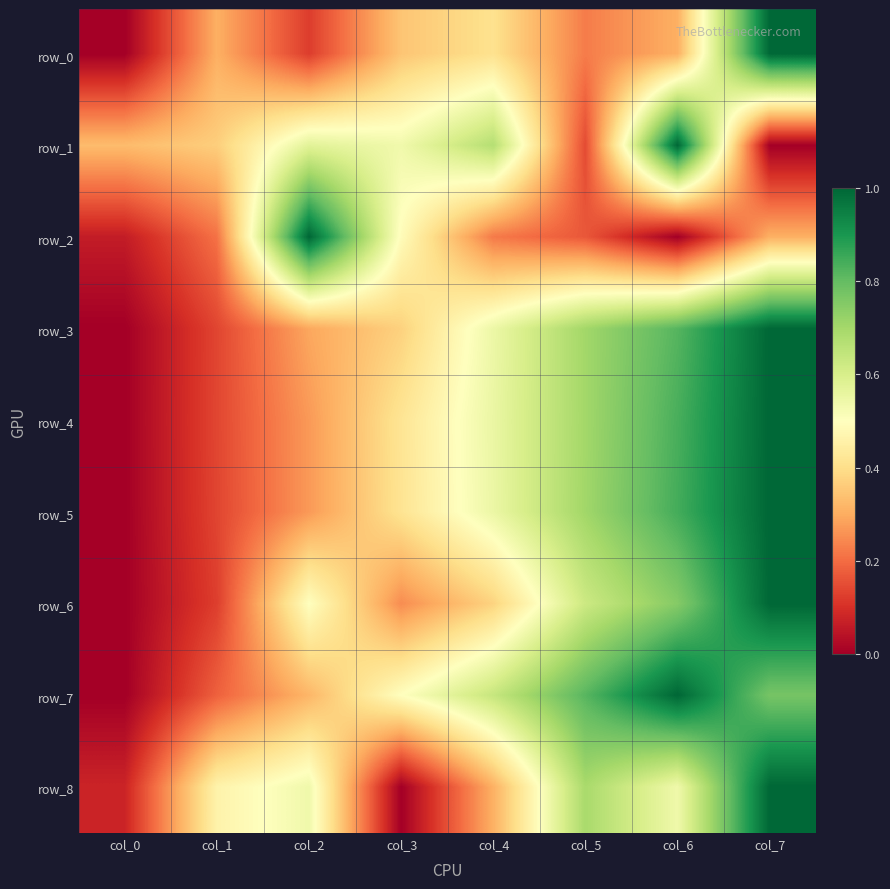

Is the value of row_7 at col_5 greater than the value of row_6 at col_5?

Yes